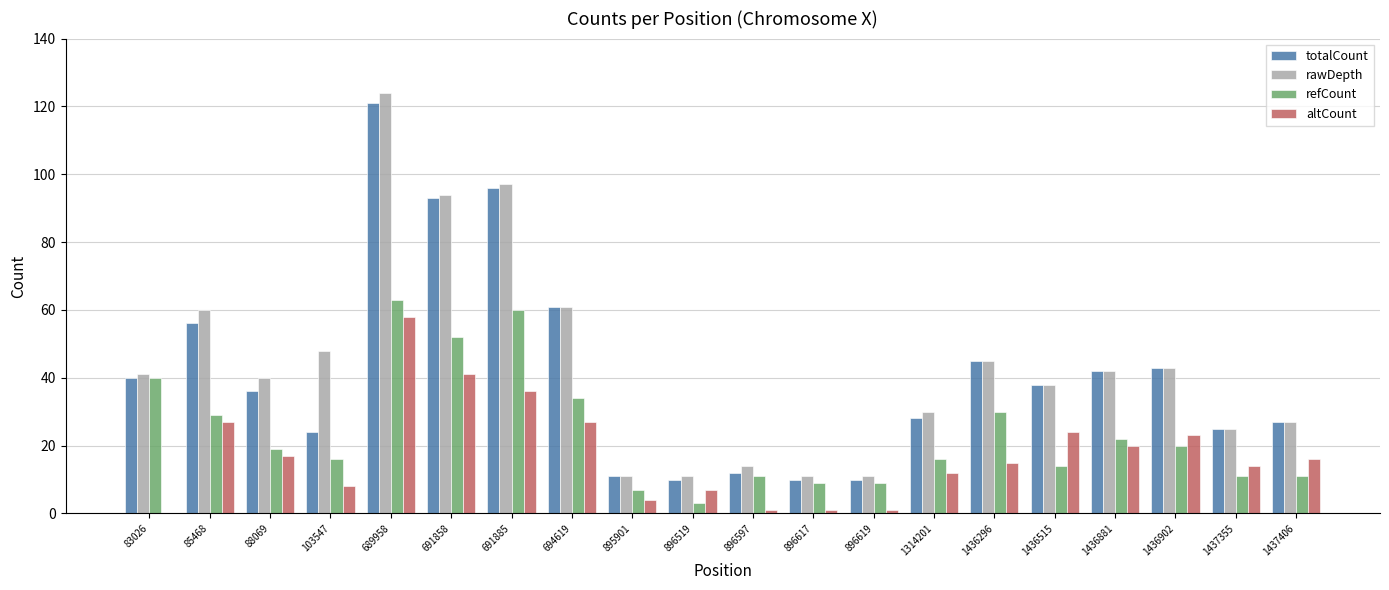

Is it true that totalCount equals 10 at 896617?

True